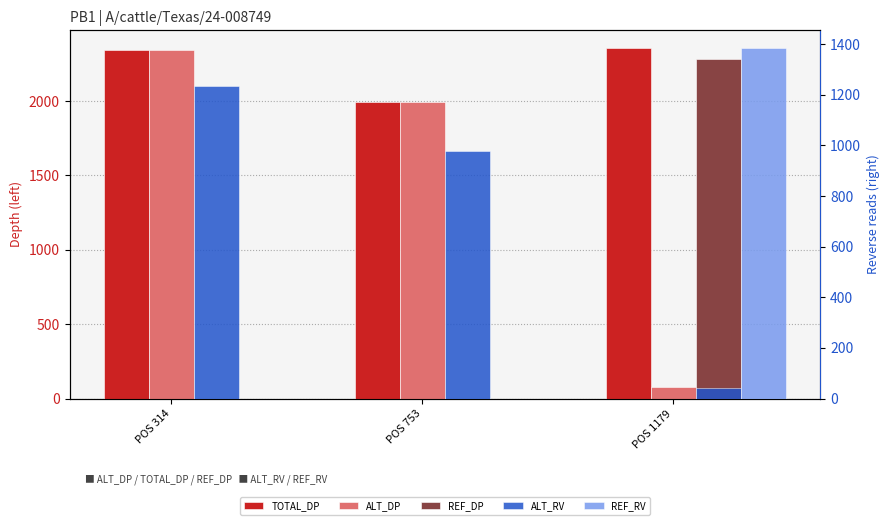

Which series has the widest spread of values?

REF_DP